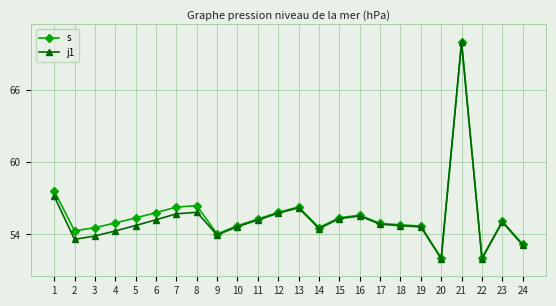

At which category does j1 reach its first local valley?

2